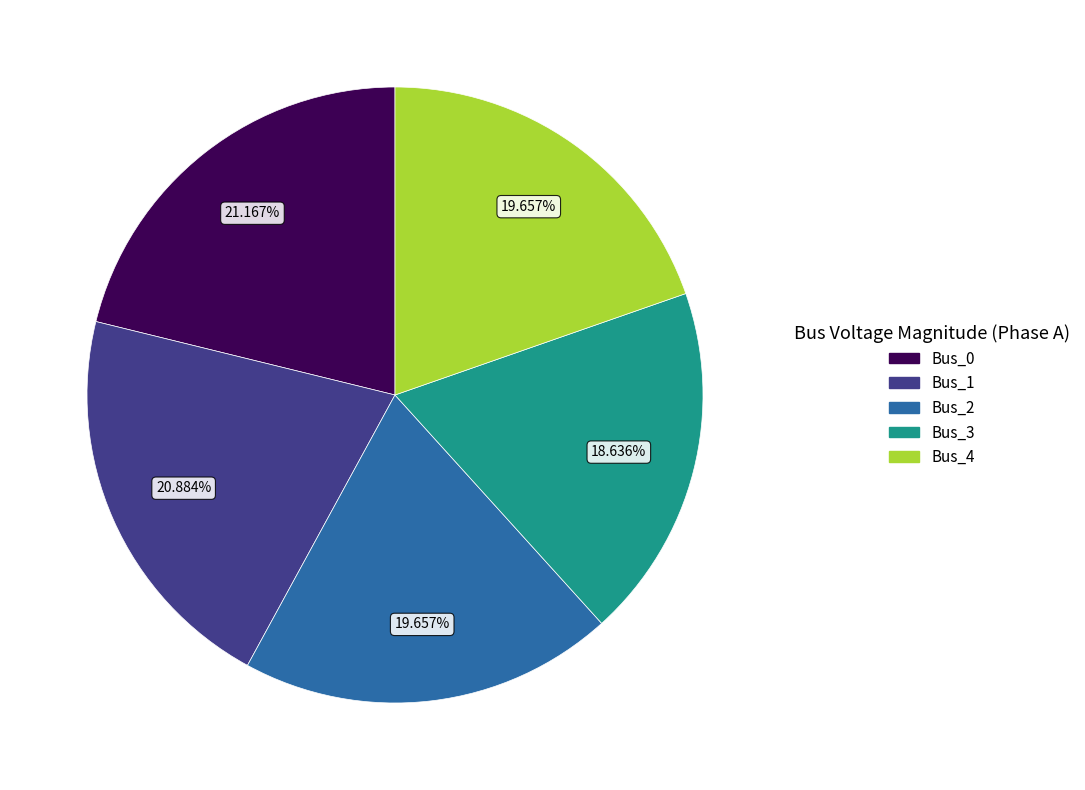

Count the number of slices in the pie.

5